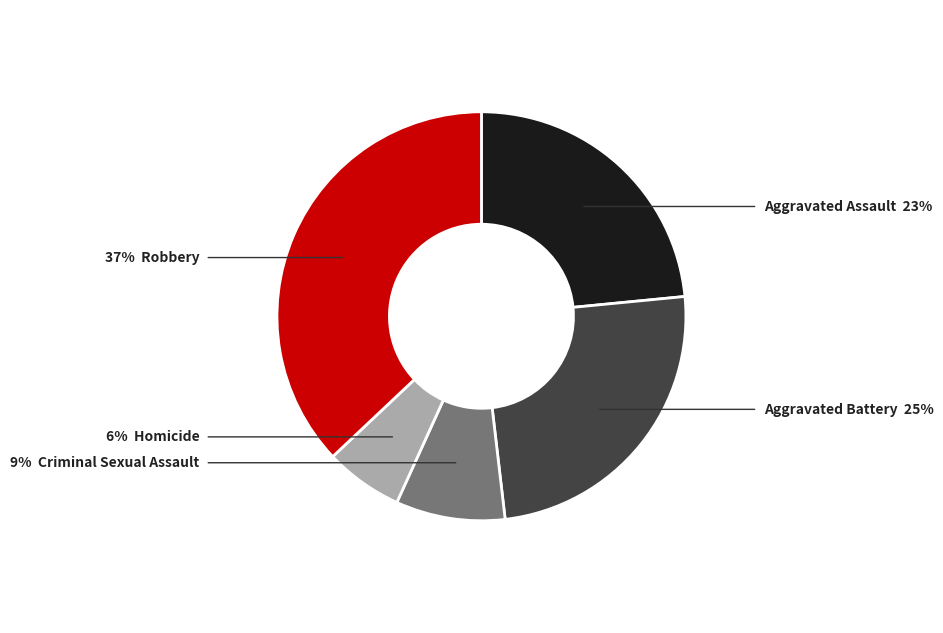

Is there a majority slice in this chart?

No